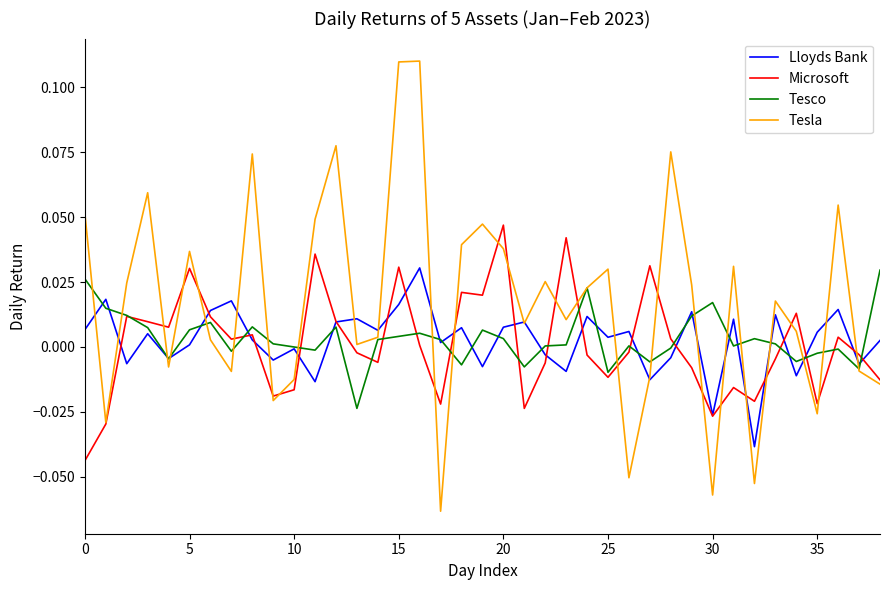

Which series has the largest total across all categories?

Tesla